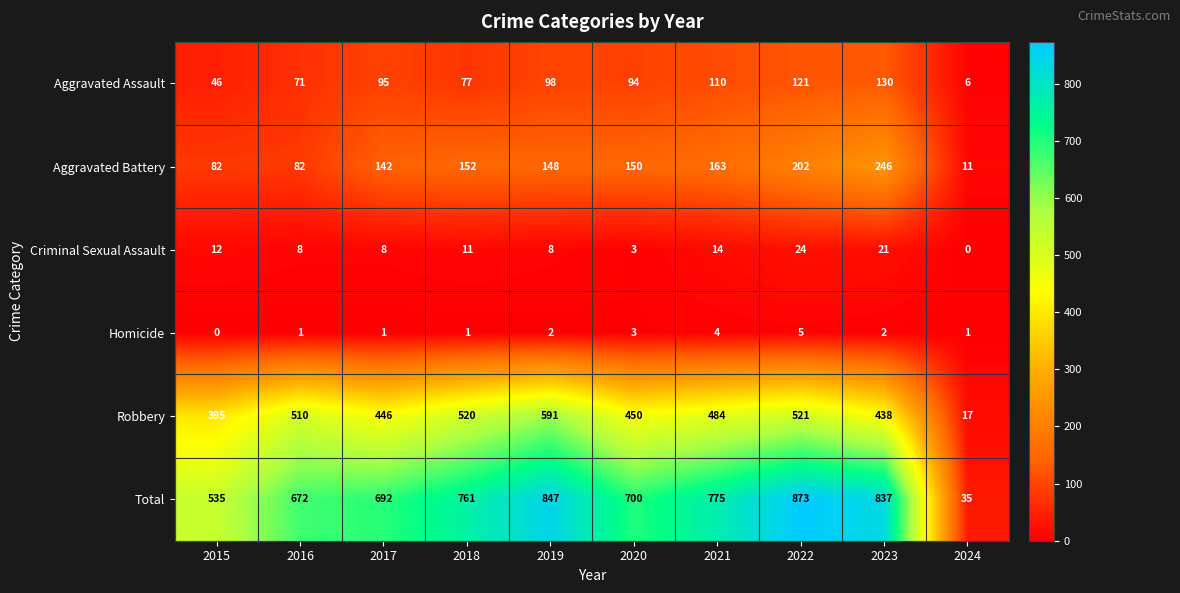

Is it true that Aggravated Assault equals 71 at 2016?

True